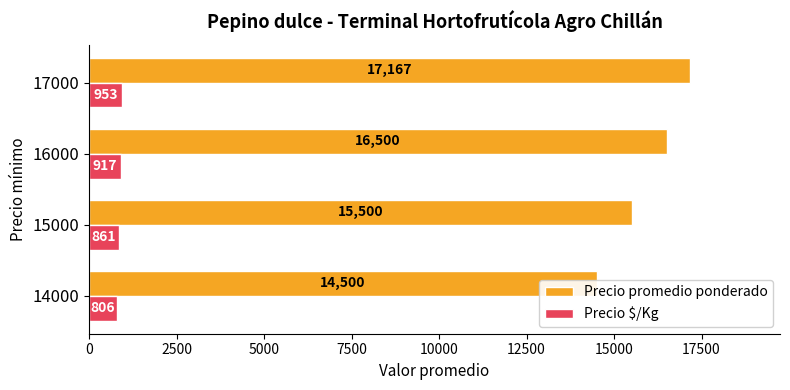

What is the value of the Precio $/Kg bar at the 3rd from the left?

917